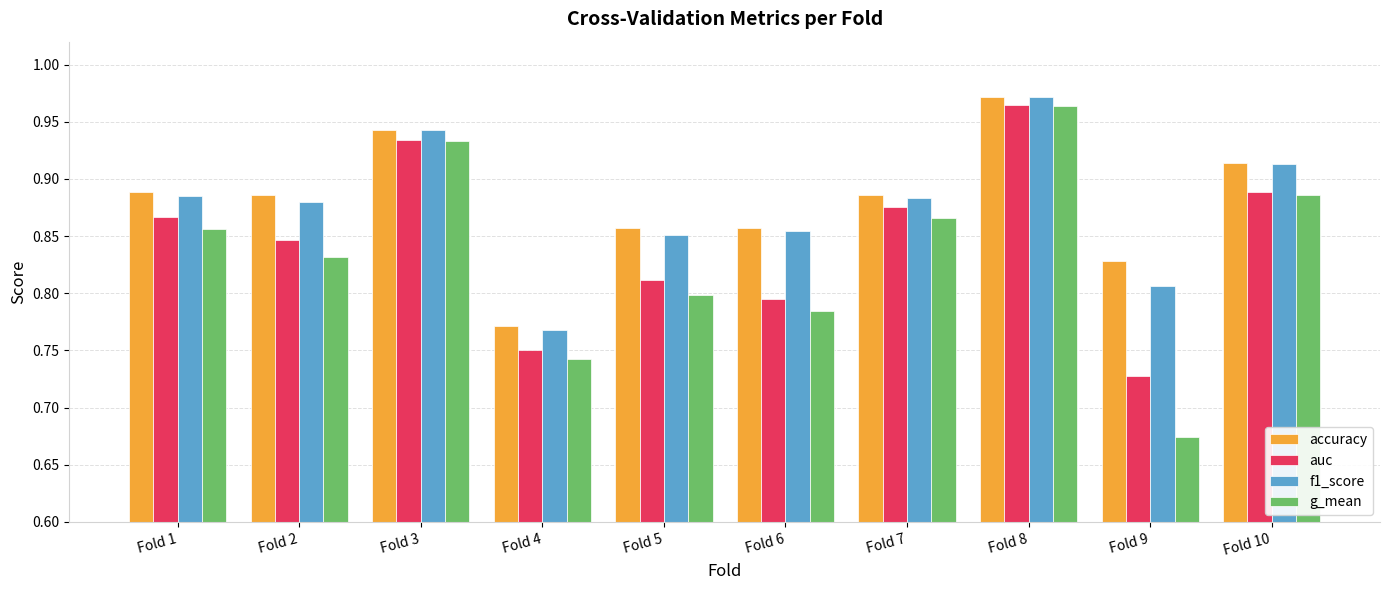

Which series has the widest spread of values?

g_mean